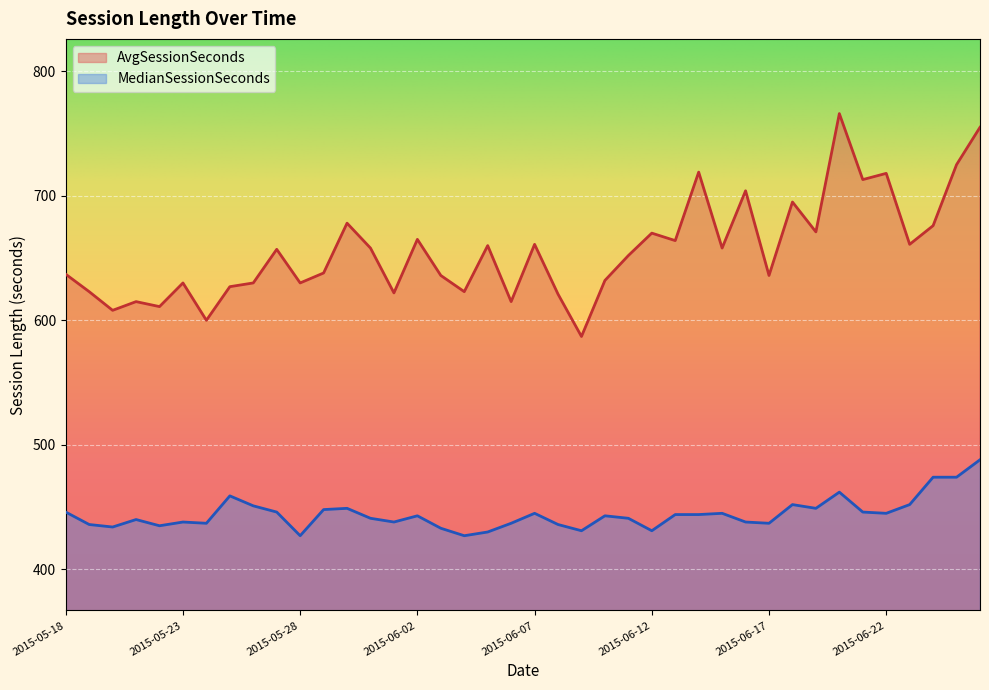

What is the sum of all AvgSessionSeconds values?

26247